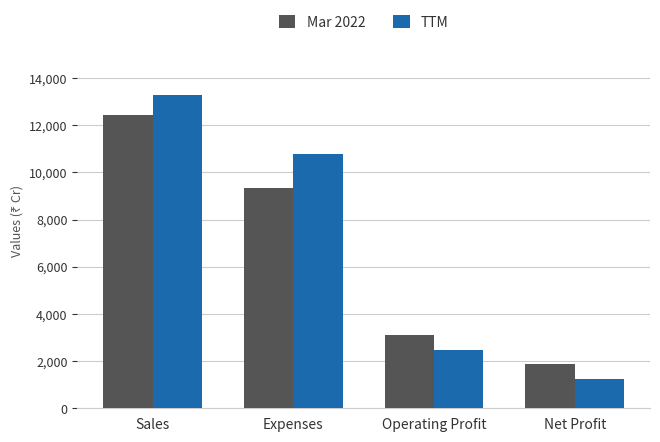

What is the difference between the maximum and minimum values in the Mar 2022 series?

10545